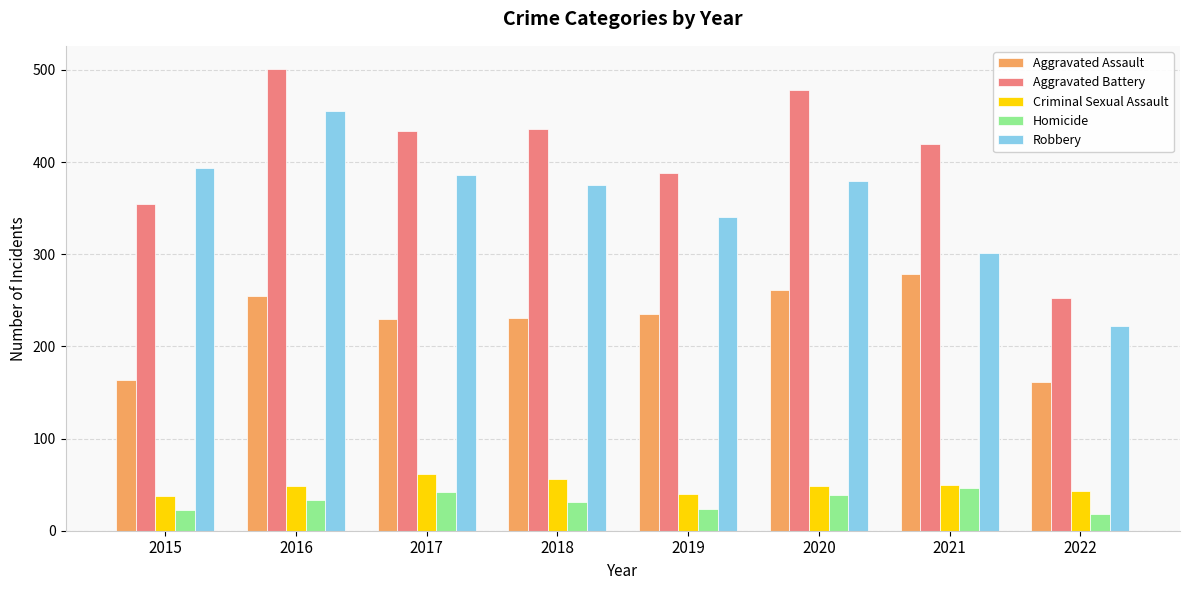

True or false: Aggravated Battery has a value of 354 at 2015.

True